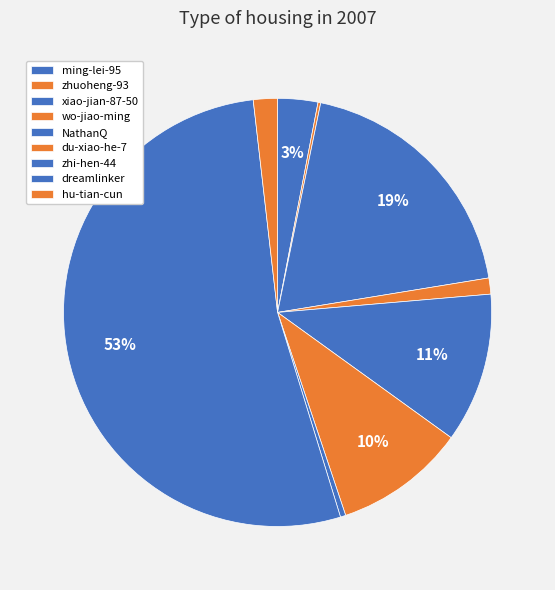

What is the majority slice?

dreamlinker